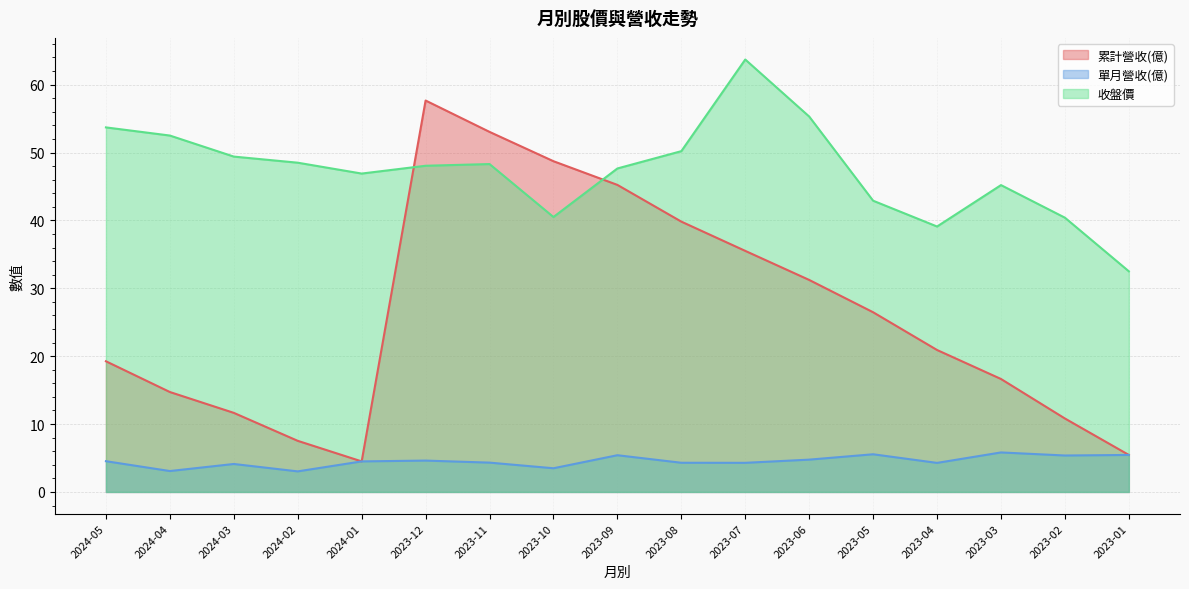

Is it true that 累計營收(億) equals 1.6 at 2023-01?

False